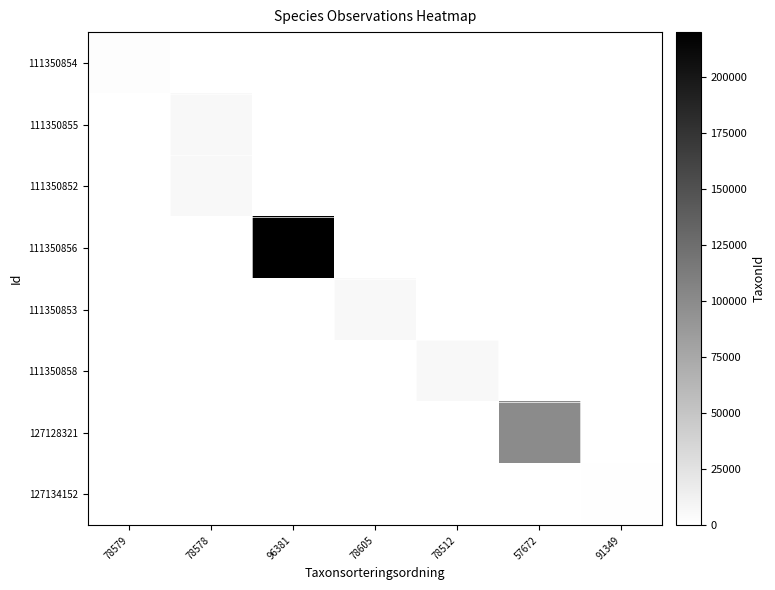

Reading left to right, list all the values displayed in this chart.

111350854: 78579=2081	78578=0	96381=0	78605=0	78512=0	57672=0	91349=0
111350855: 78579=0	78578=6458	96381=0	78605=0	78512=0	57672=0	91349=0
111350852: 78579=0	78578=6458	96381=0	78605=0	78512=0	57672=0	91349=0
111350856: 78579=0	78578=0	96381=219874	78605=0	78512=0	57672=0	91349=0
111350853: 78579=0	78578=0	96381=0	78605=6462	78512=0	57672=0	91349=0
111350858: 78579=0	78578=0	96381=0	78605=0	78512=6456	57672=0	91349=0
127128321: 78579=0	78578=0	96381=0	78605=0	78512=0	57672=100109	91349=0
127134152: 78579=0	78578=0	96381=0	78605=0	78512=0	57672=0	91349=1202